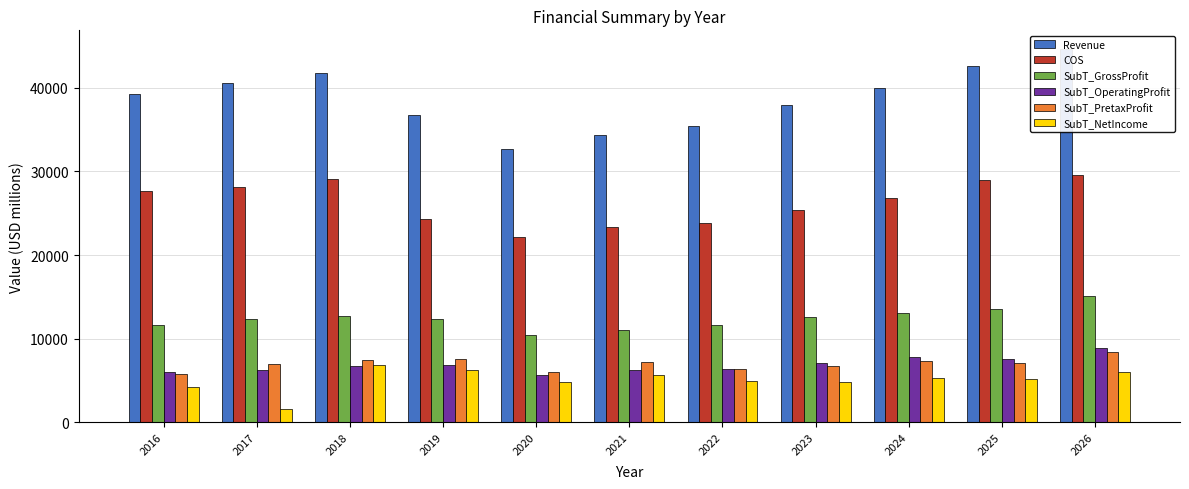

List the series in order of their peak value, highest first.

Revenue, COS, SubT_GrossProfit, SubT_OperatingProfit, SubT_PretaxProfit, SubT_NetIncome